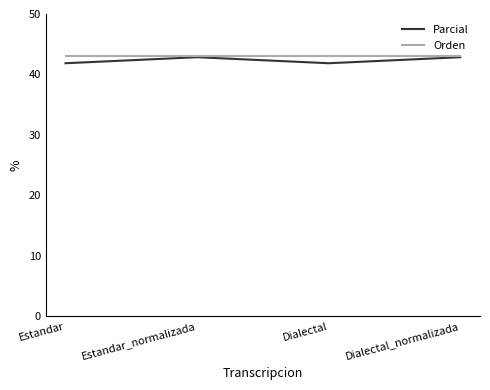

What is the spread (max minus min) of values at Estandar_normalizada?

0.3